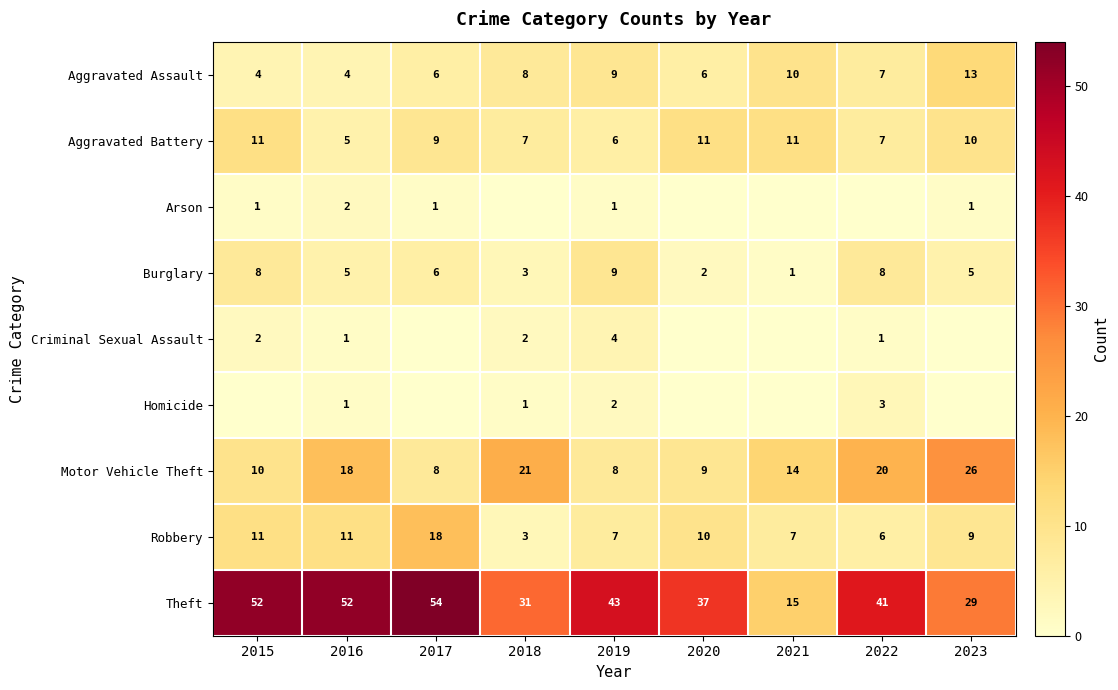

Which series changed the most between 2017 and 2019?

Robbery